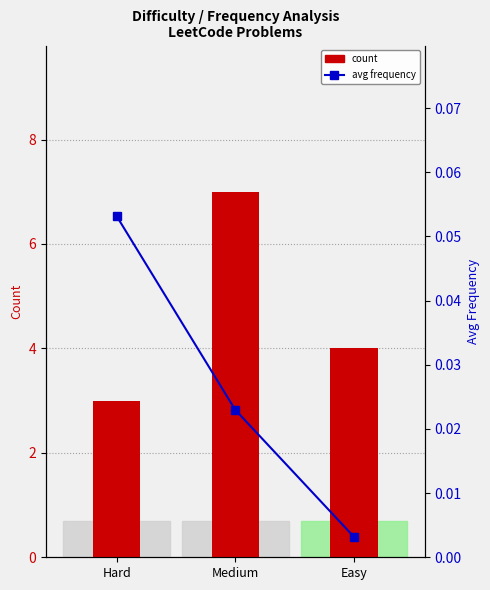

Rank the series by their maximum value, from highest to lowest.

count, avg frequency